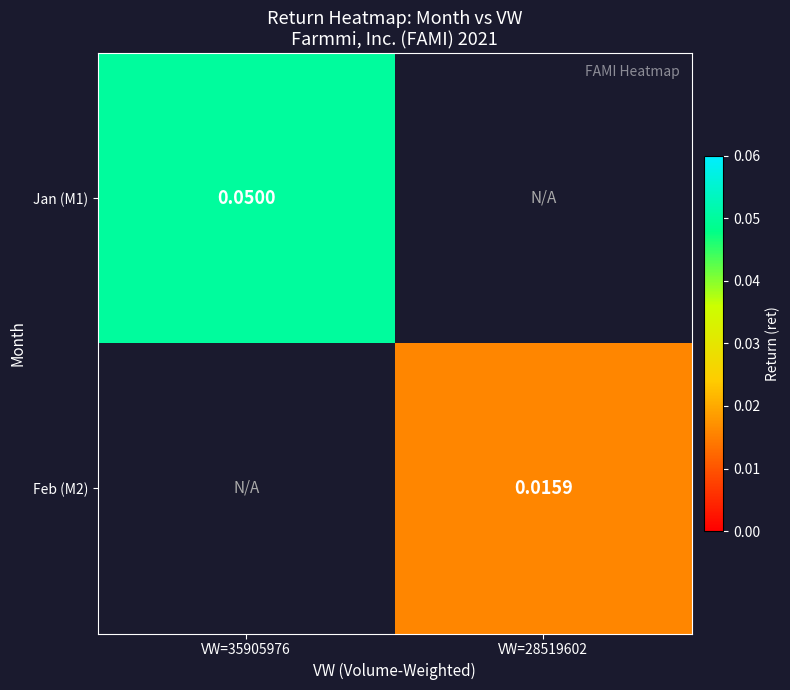

At which label does Feb (M2) reach its peak?

VW=35905976